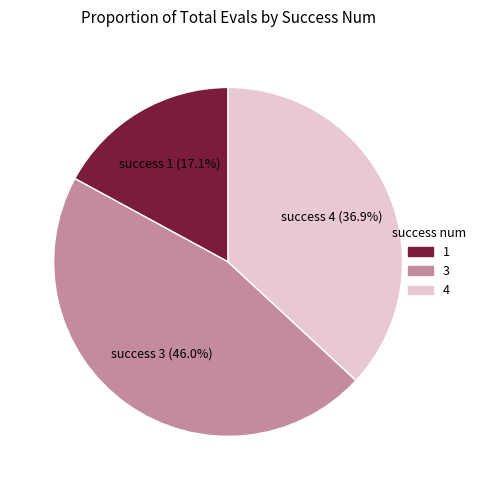

What is the ratio of the value at 3 to the value at 4?

1.2